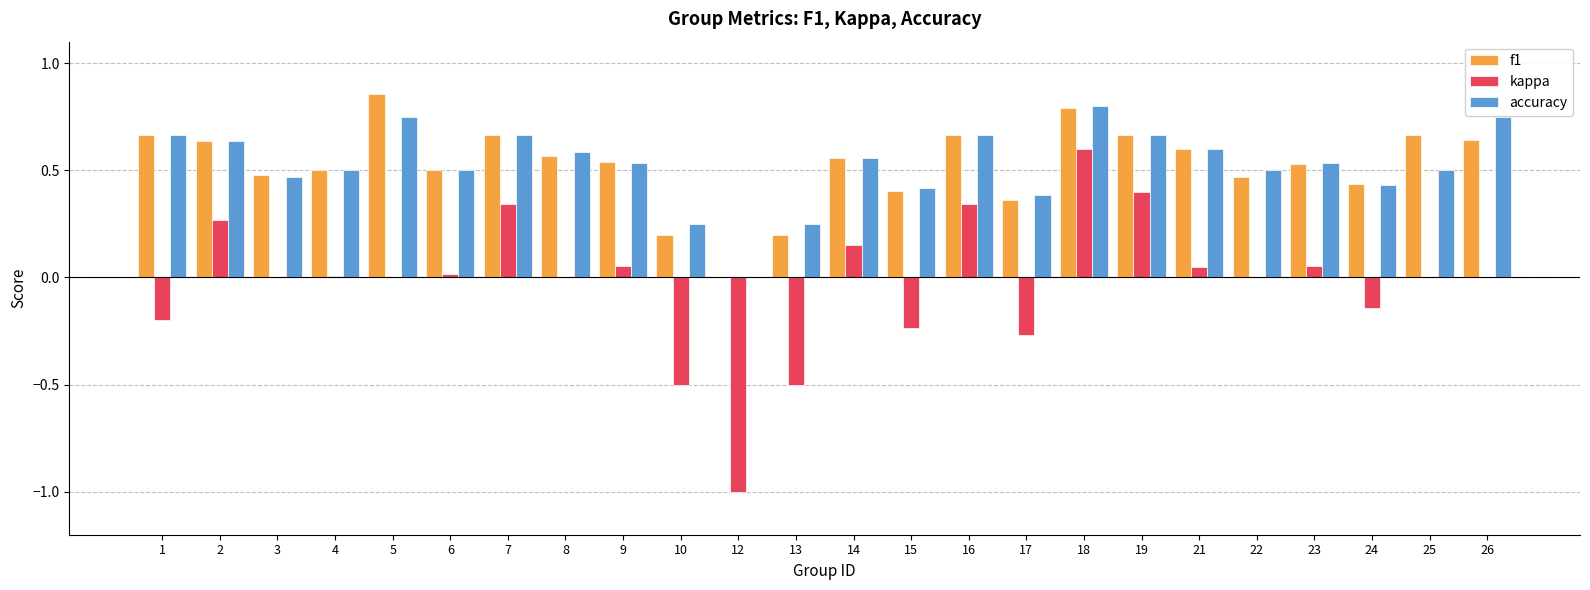

How many groups of bars are there?

24